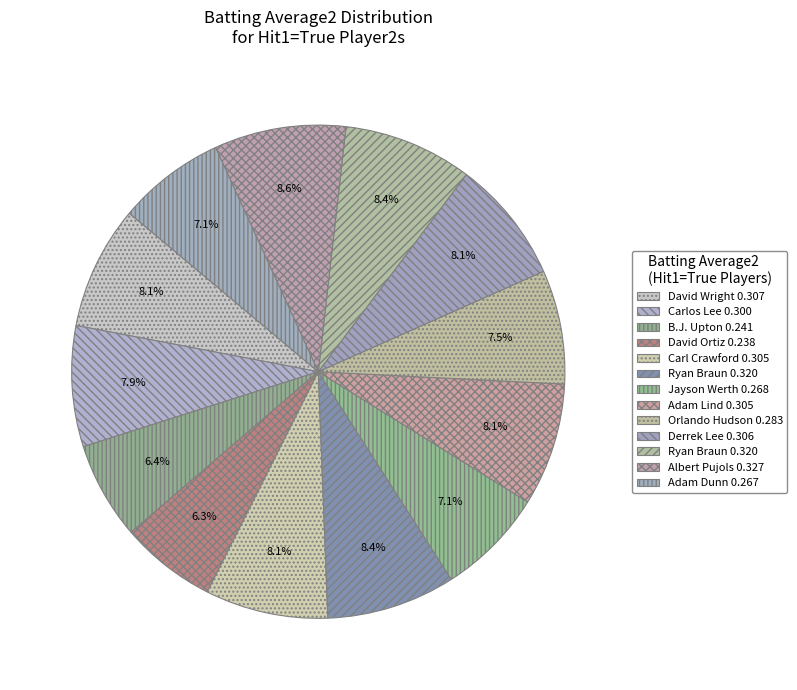

How many segments does this pie chart have?

13